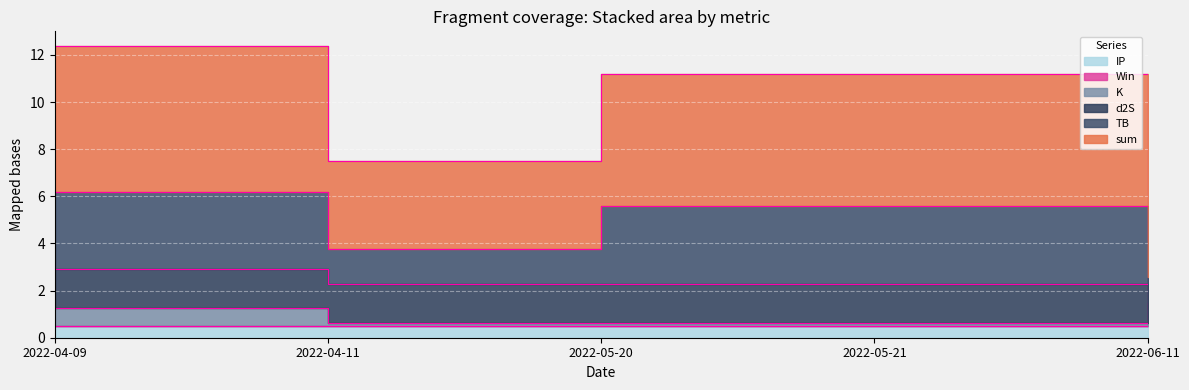

How many interior local valleys does the TB series have?

1